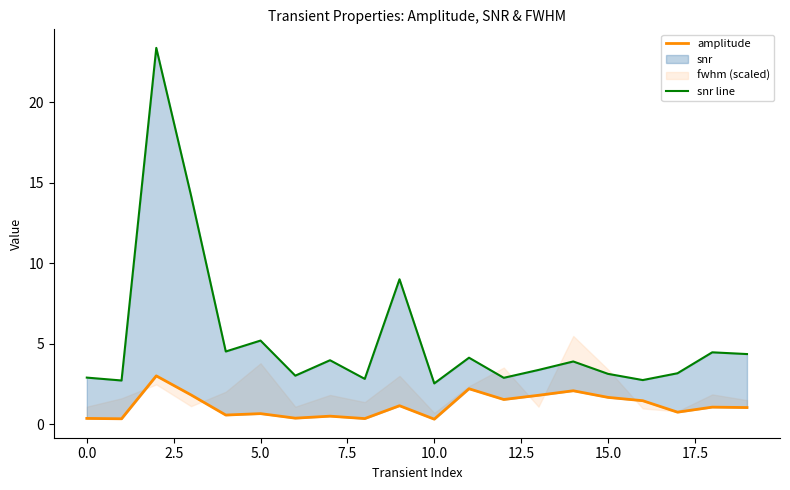

What is the label of the 20th point from the left?

19